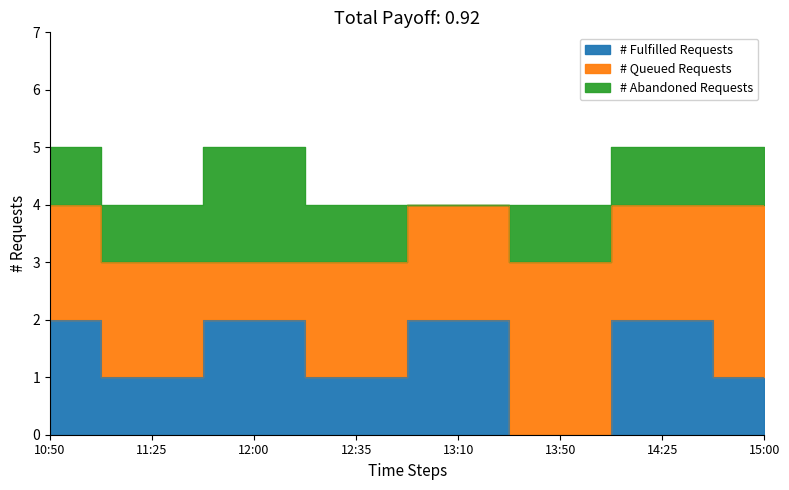

What is the sum of the # Fulfilled Requests values at 12:00 and 14:25?

4